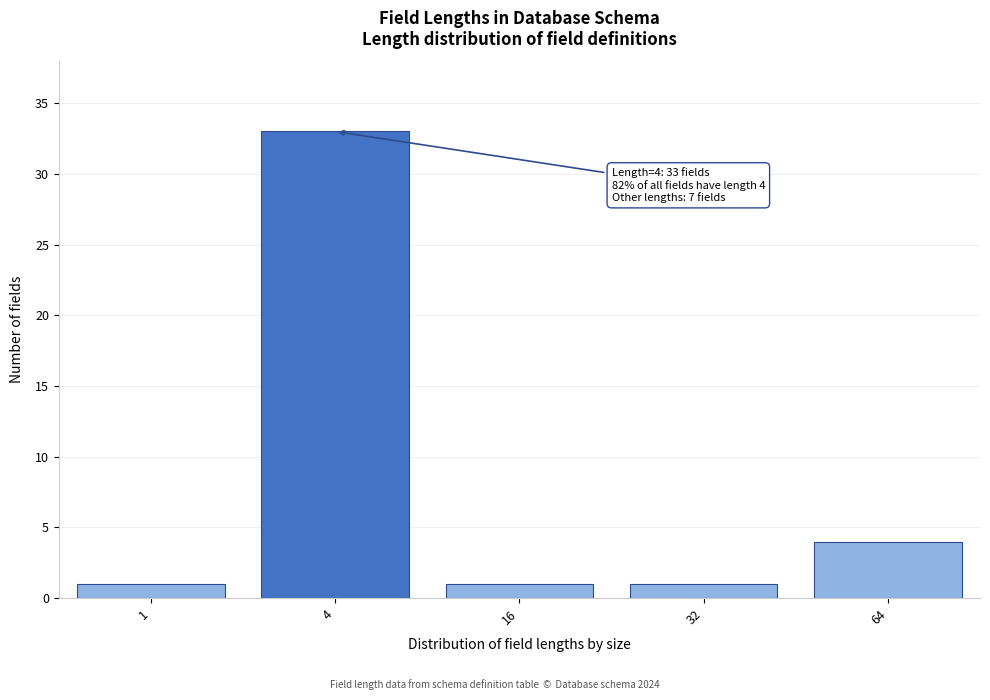

Reading left to right, transcribe all the data shown in this chart.

1	33	1	1	4